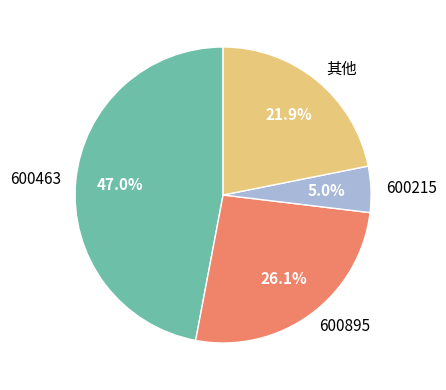

What percentage is NOT represented by 600463?

53.0%